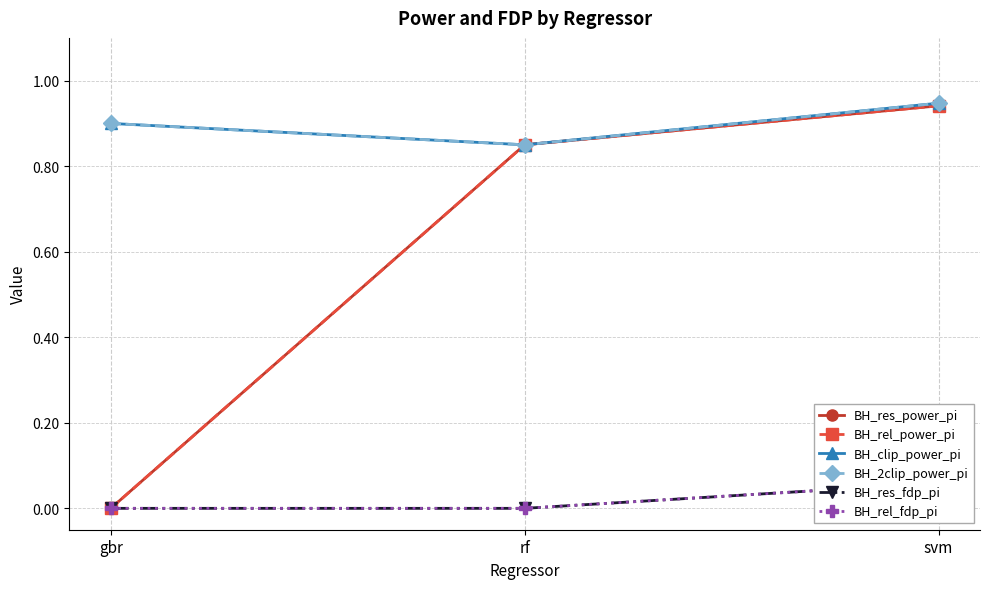

Between rf and svm, which series saw the biggest shift?

BH_clip_power_pi